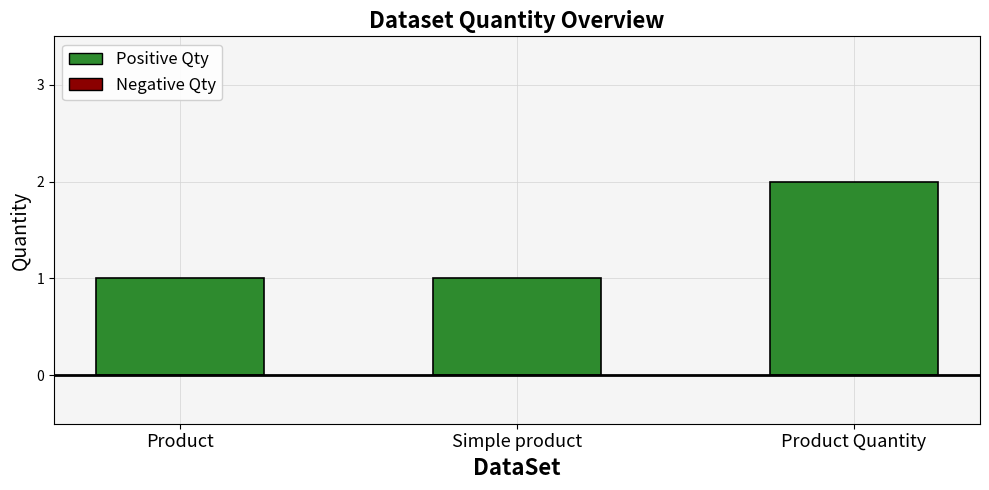

What is the label of the 1st bar from the right?

Product Quantity